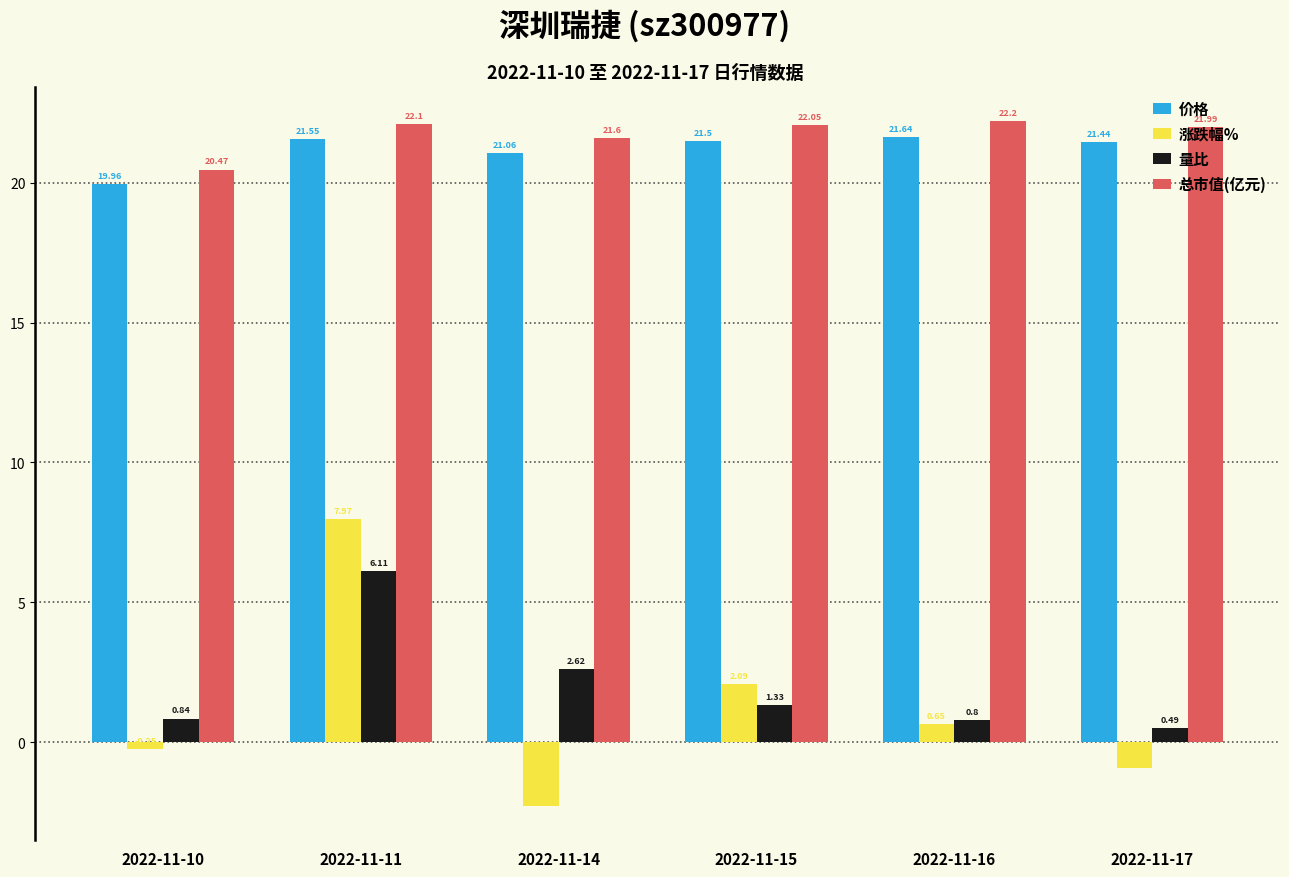

The 量比 series shows 6.1 at 2022-11-11. True or false?

True